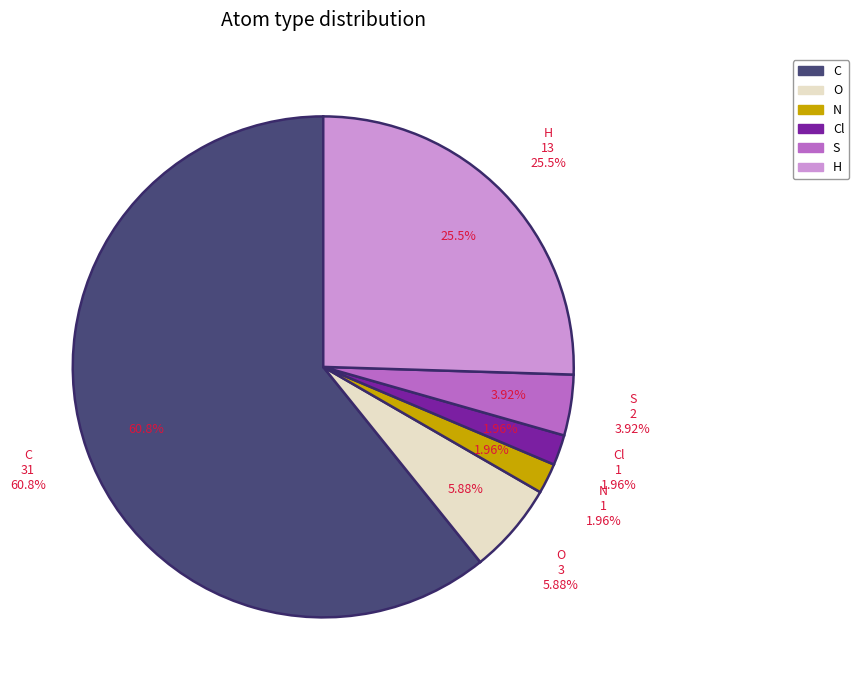

Combined, what portion of the pie is N and O?

7.8%